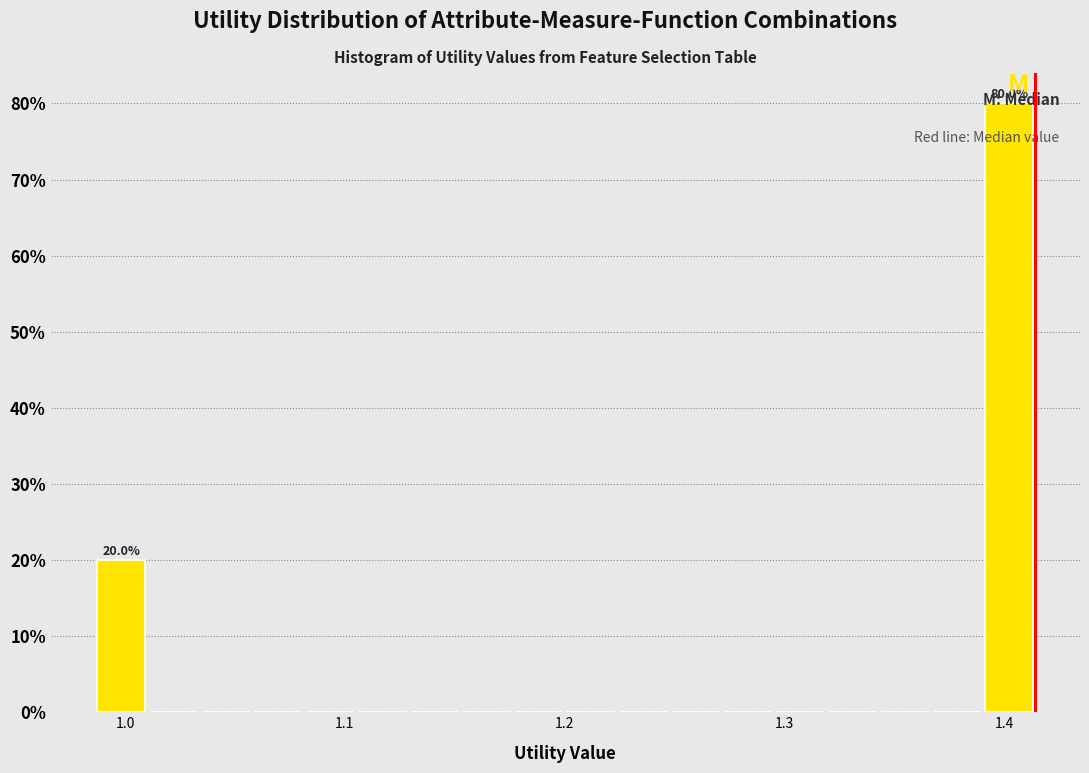

Around what value on the x-axis is the tallest bar? Give the approximate position of its centre, as read against the axis.

1.40